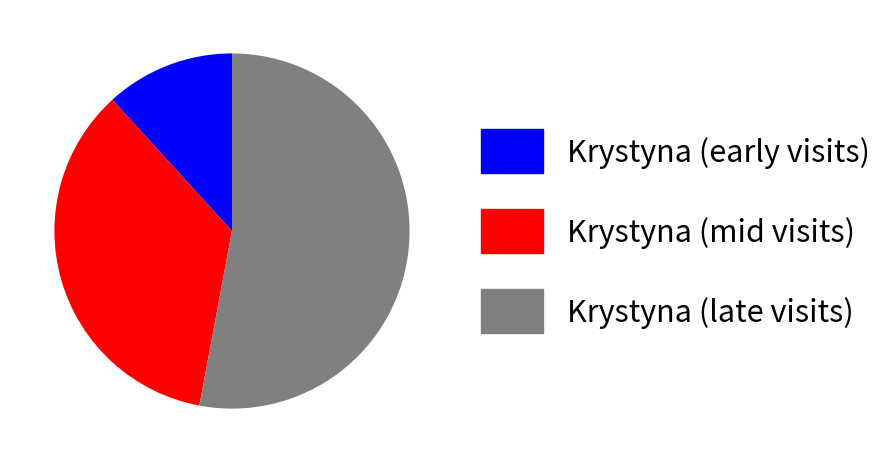

Between Krystyna (late visits) and Krystyna (mid visits), which is larger?

Krystyna (late visits)